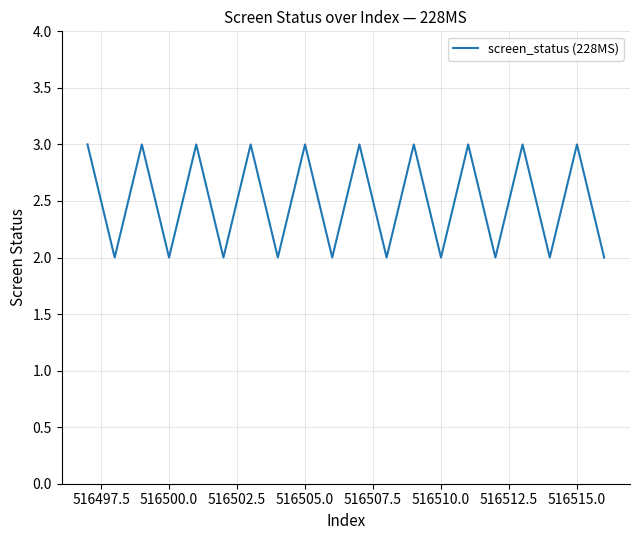

What is the maximum value shown in the chart?

3